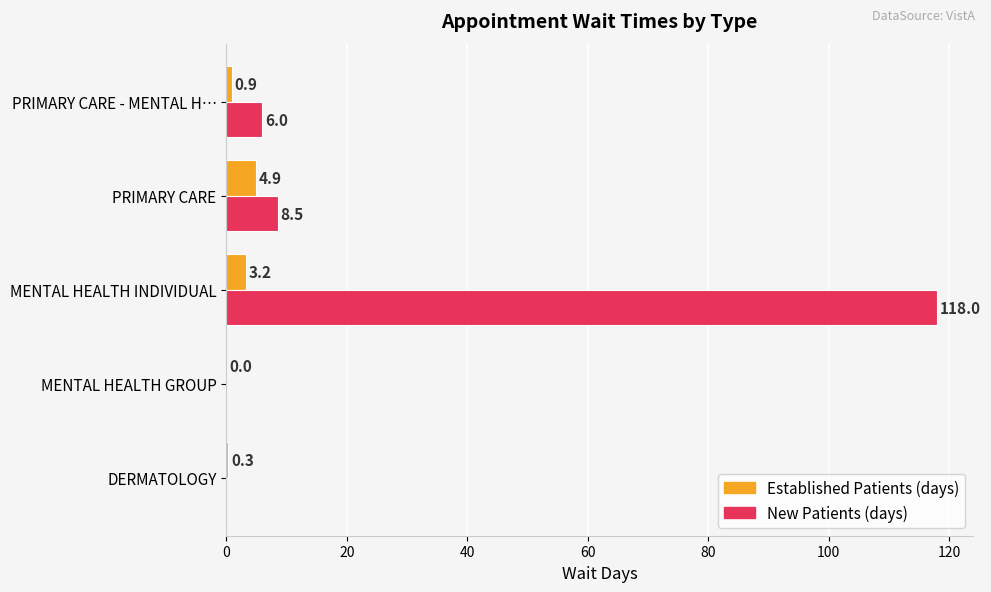

What is the maximum value shown in the chart?

118.0